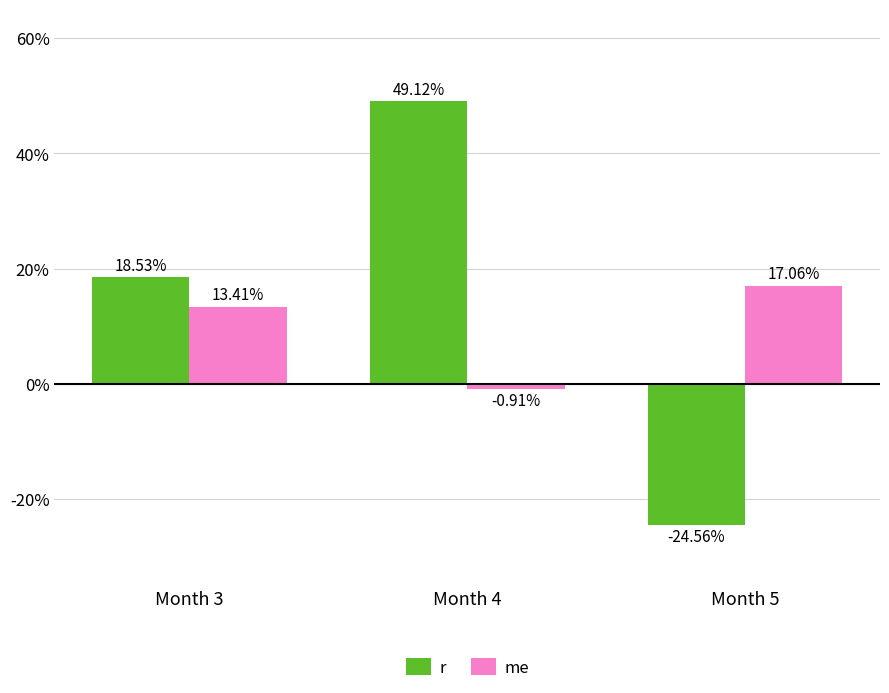

What is the value of the me bar at the 3rd from the left?

0.2